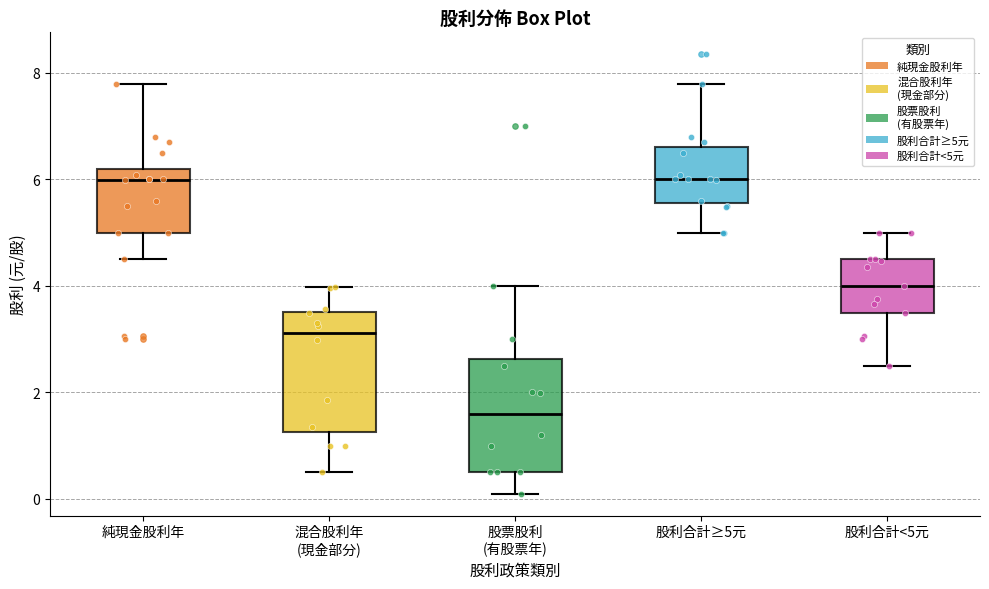

Reading left to right, read every box against the y-axis: the position of its median line, the range the box covers, and the ends of its whiskers. The values are not printed on the chart, so give them approximately, as read against the axis.

純現金股利年: median 6.0, box 5.0 to 6.2, whiskers 4.6 to 7.8
混合股利年 (現金部分): median 3.2, box 1.2 to 3.6, whiskers 0.6 to 4.0
股票股利 (有股票年): median 1.6, box 0.4 to 2.6, whiskers 0.0 to 4.0
股利合計≥5元: median 6.0, box 5.6 to 6.6, whiskers 5.0 to 7.8
股利合計<5元: median 4.0, box 3.4 to 4.6, whiskers 2.6 to 5.0